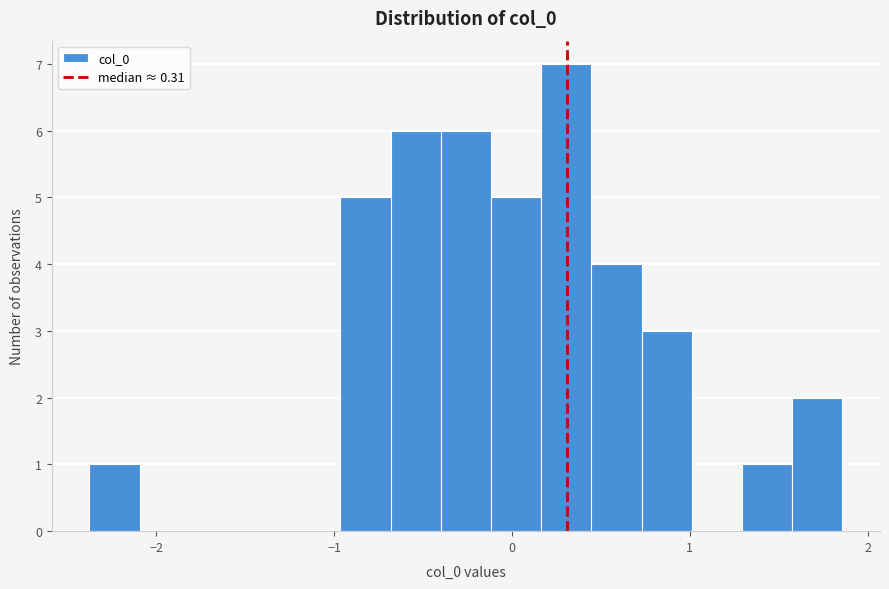

Around what value on the x-axis is the tallest bar? Give the approximate position of its centre, as read against the axis.

0.3